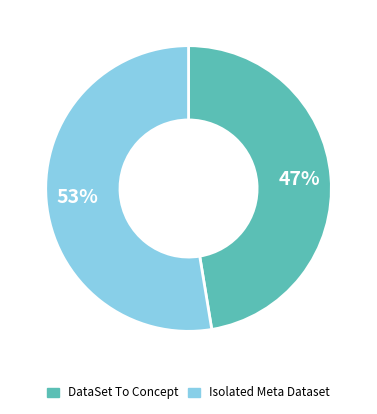

Is there any slice that represents more than half of the pie?

Yes